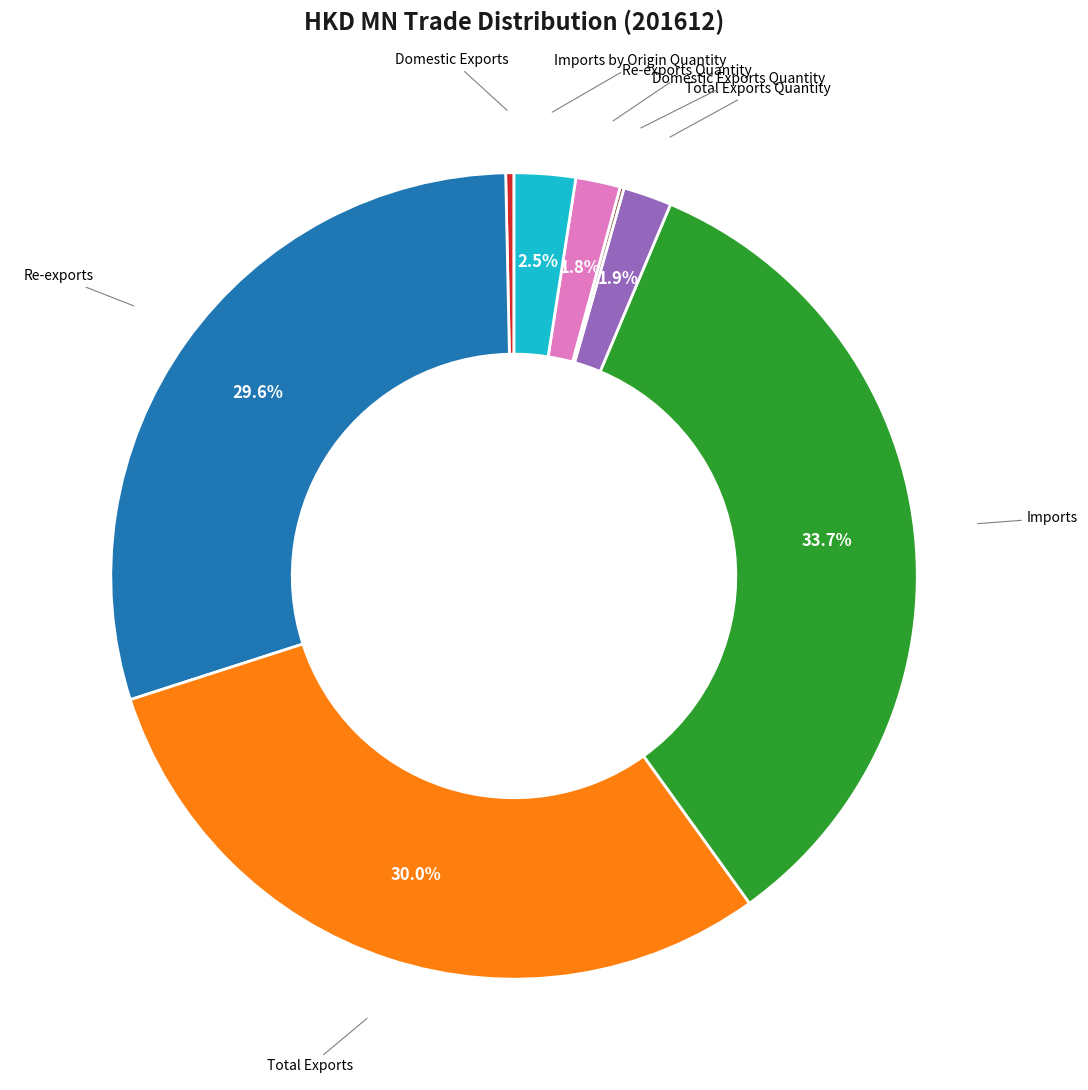

Does any single category account for the majority?

No